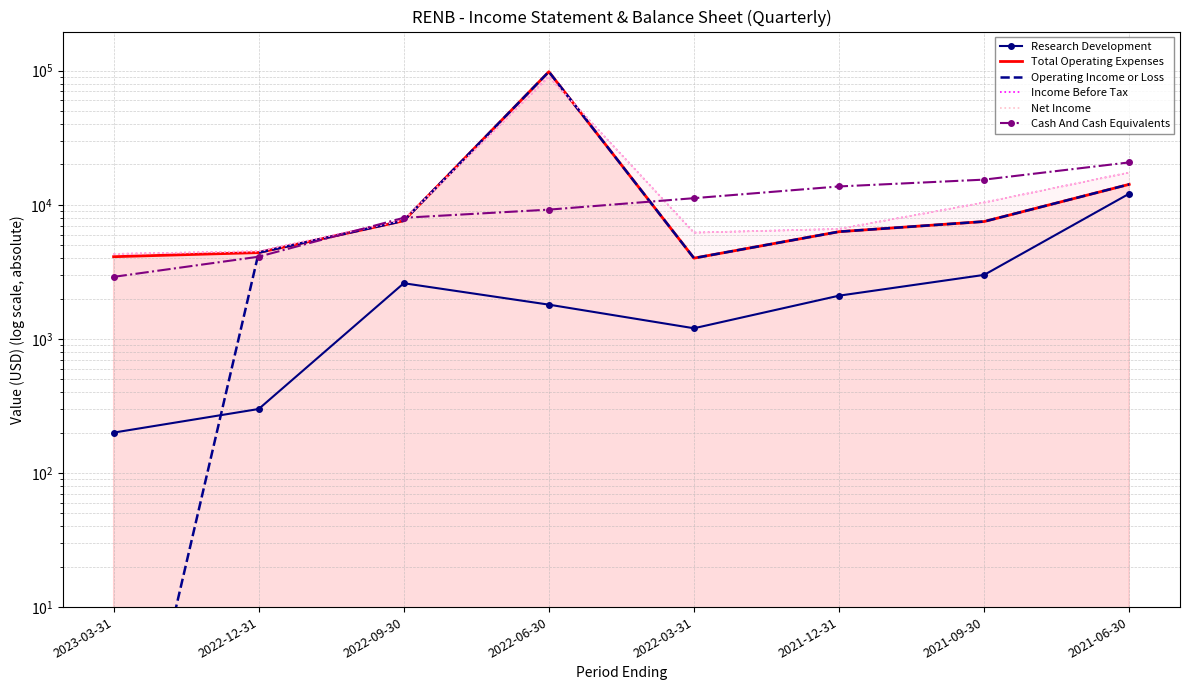

How many lines are shown in the chart?

6